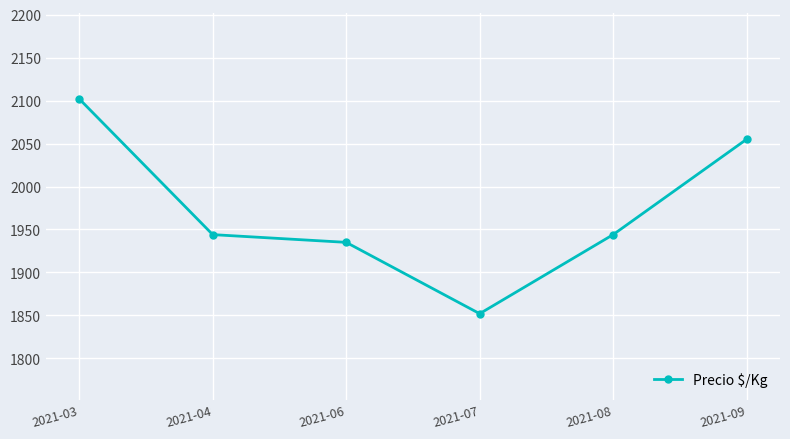

Is this an area chart (filled region under the line)?

No